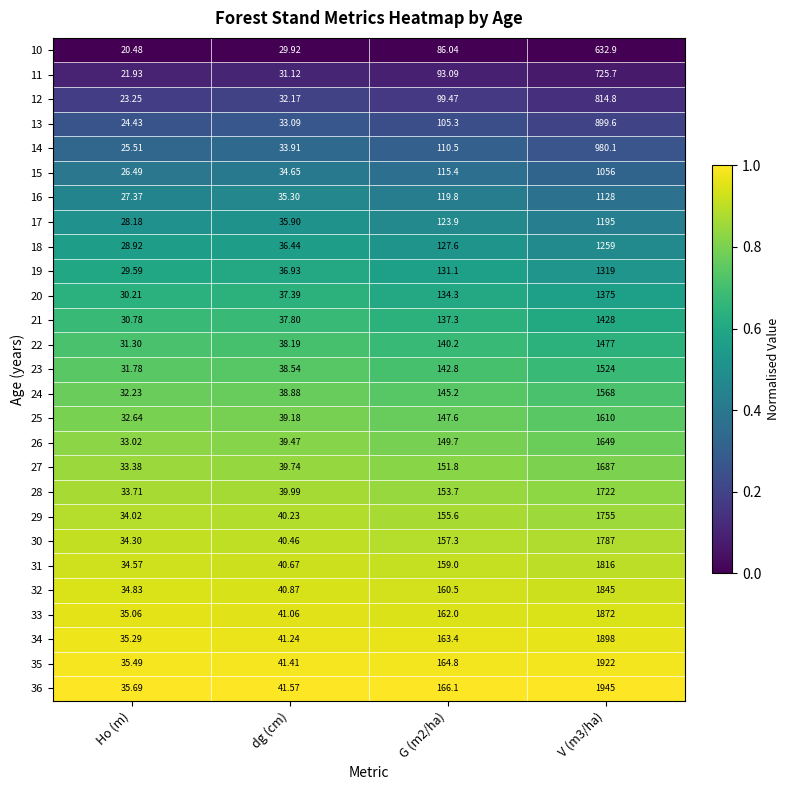

Is the value of 23 at V (m3/ha) greater than the value of 10 at dg (cm)?

Yes